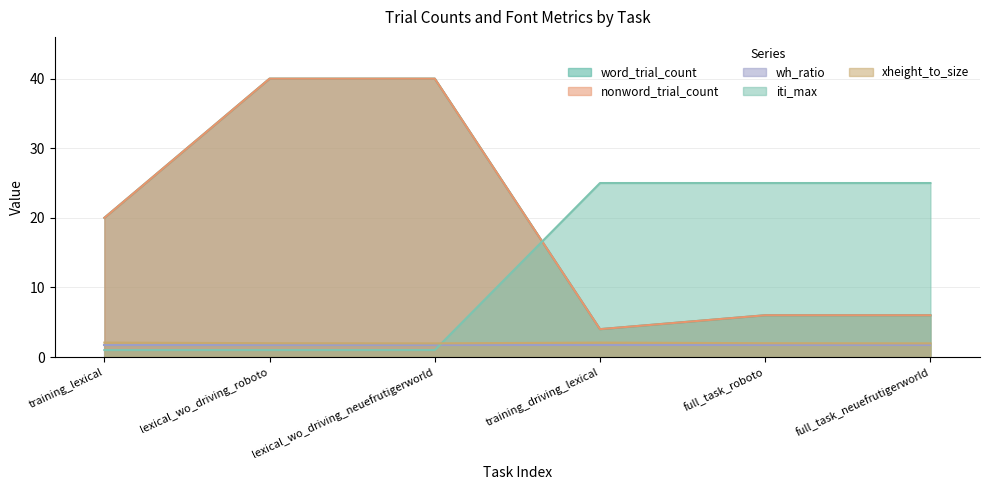

True or false: word_trial_count has more than 0 points higher than both neighbors.

False